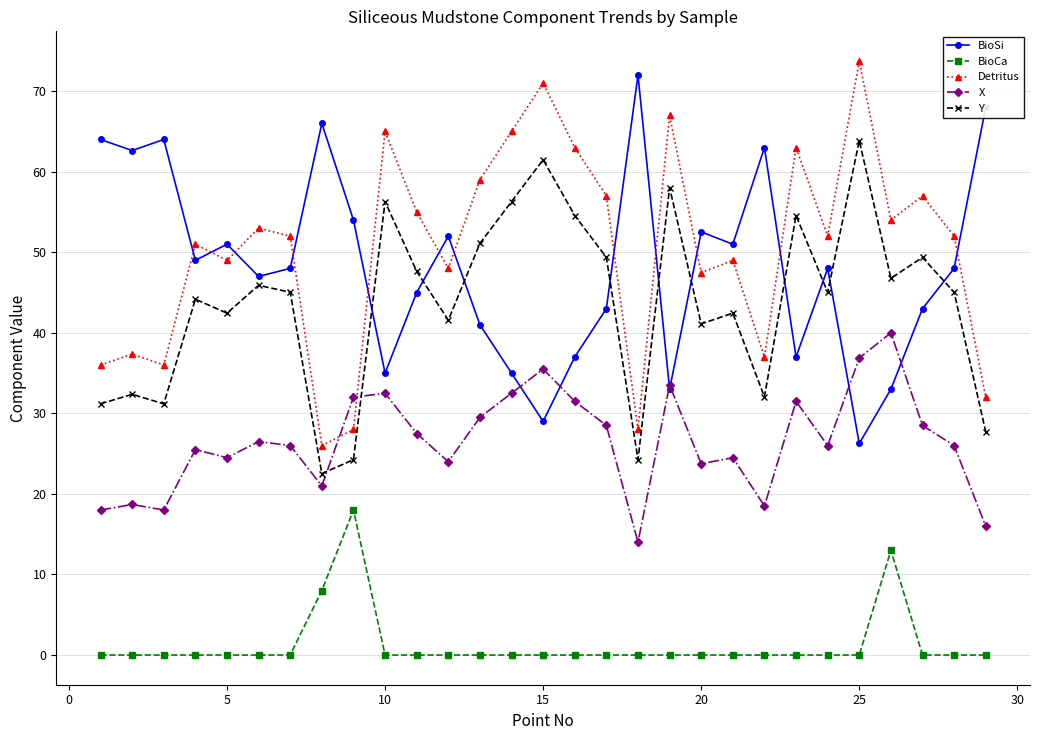

True or false: BioSi has more than 2 interior local peaks.

True